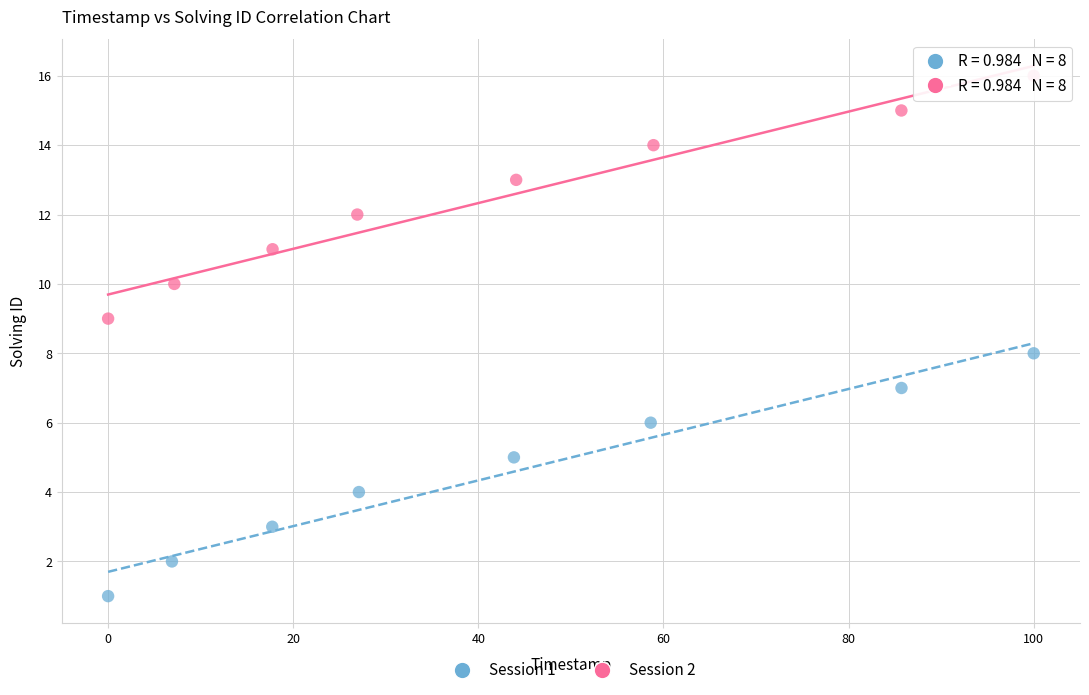

What are all the series names shown in the legend?

Session 1, Session 2